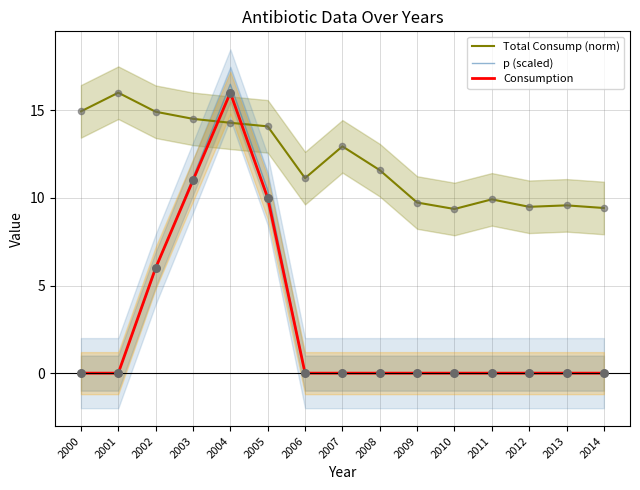

What are all the series names shown in the legend?

Total Consump (norm), p (scaled), Consumption